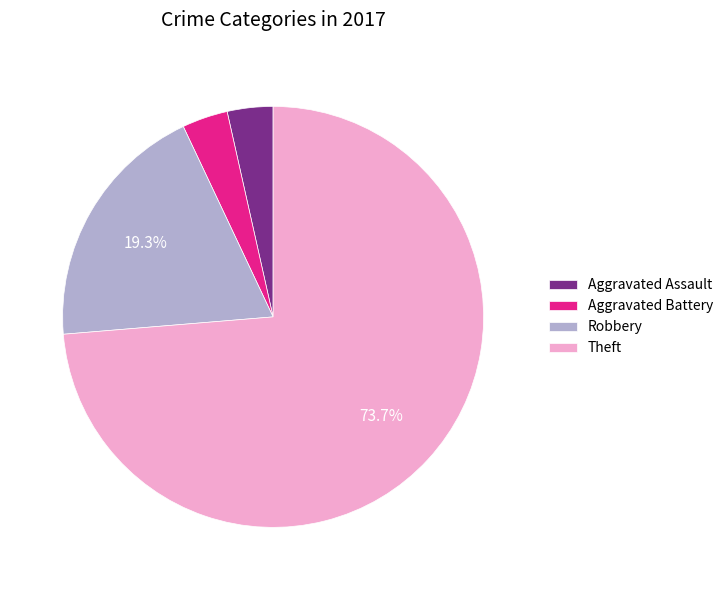

How much of the chart is everything except Robbery?

80.7%